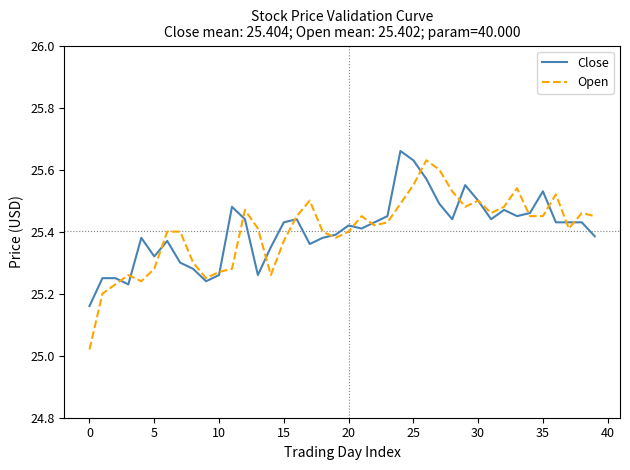

Which series has the largest range (max minus min)?

Open